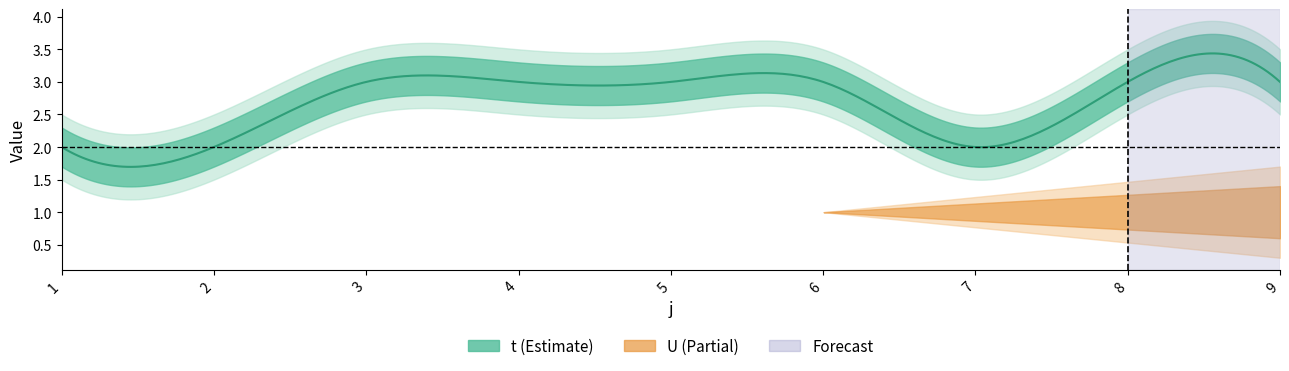

Is the value of t at 8 greater than the value of U at 7?

Yes